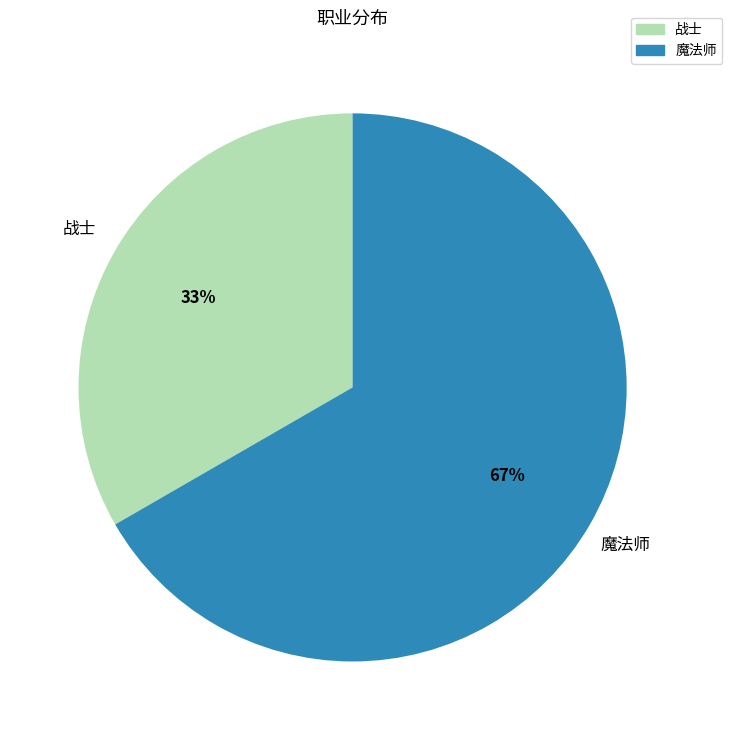

Which category has the biggest portion of the pie?

魔法师